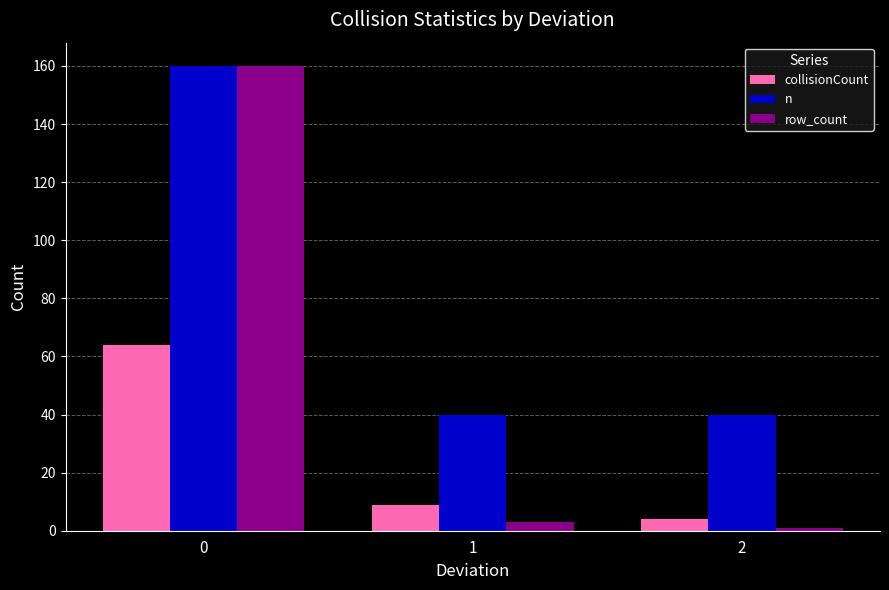

What is the sum of all collisionCount values?

77